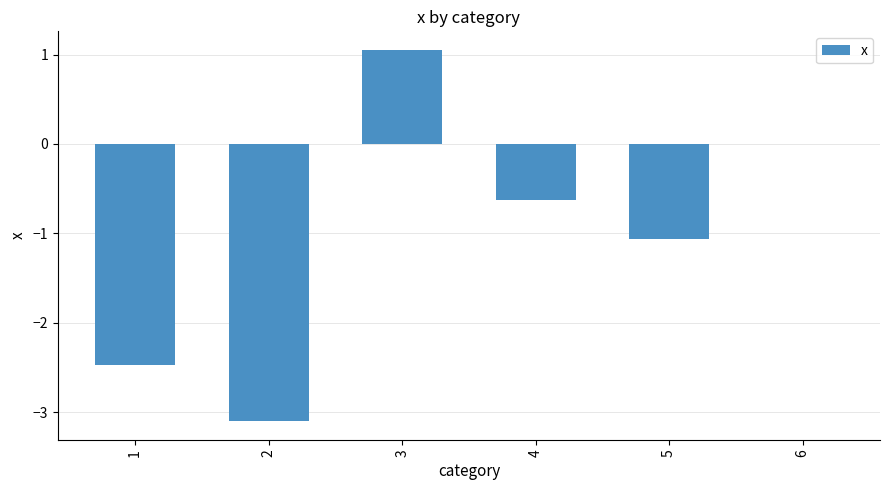

Read the value at 4.

-0.6